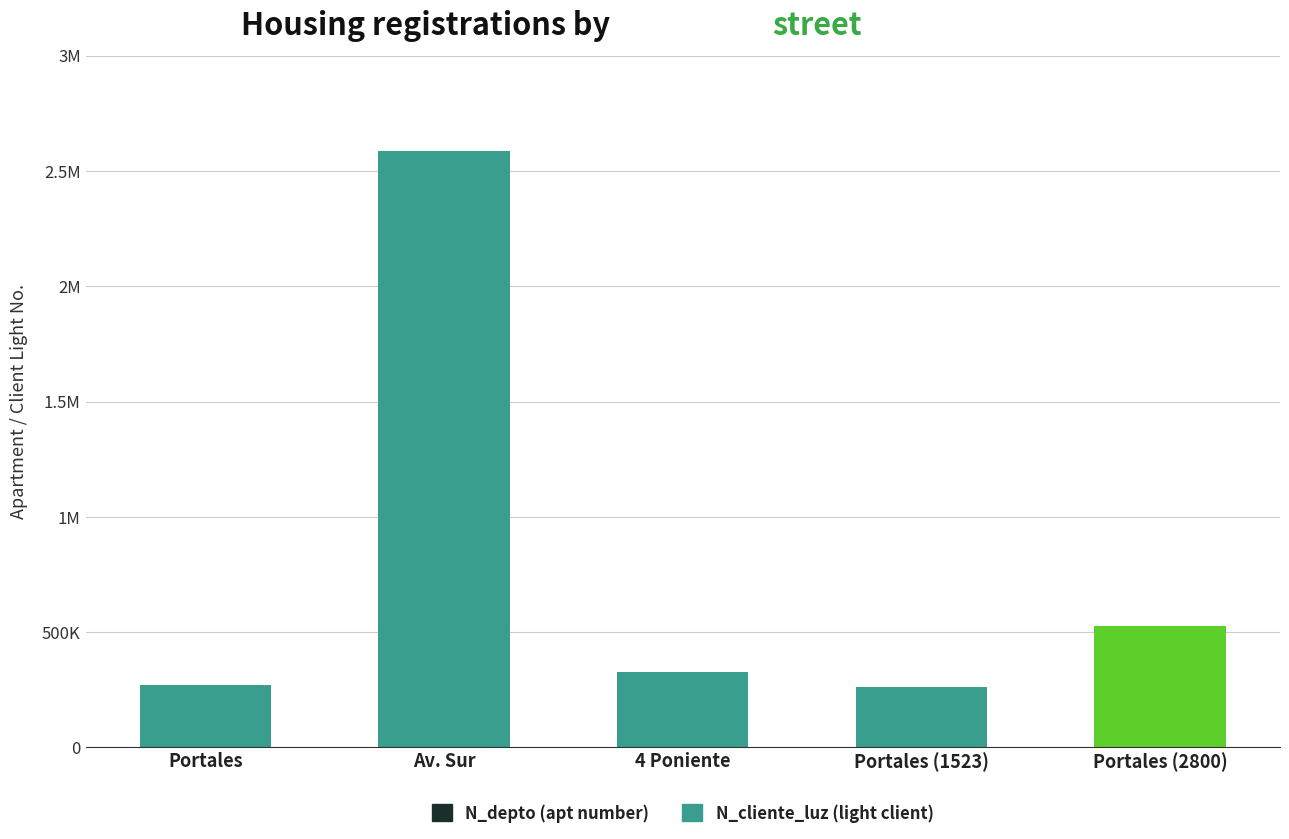

Are the bars grouped side by side (vs. stacked)?

No